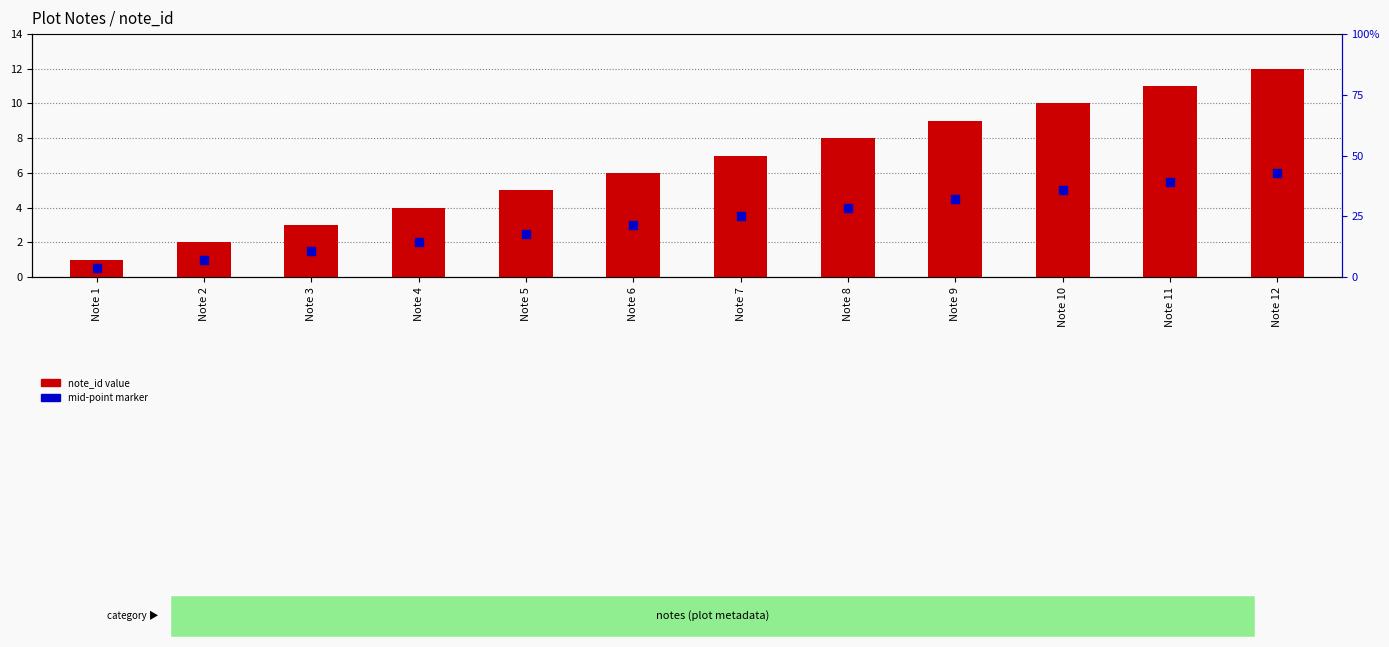

Which series contains the lowest Y value?

mid-point marker